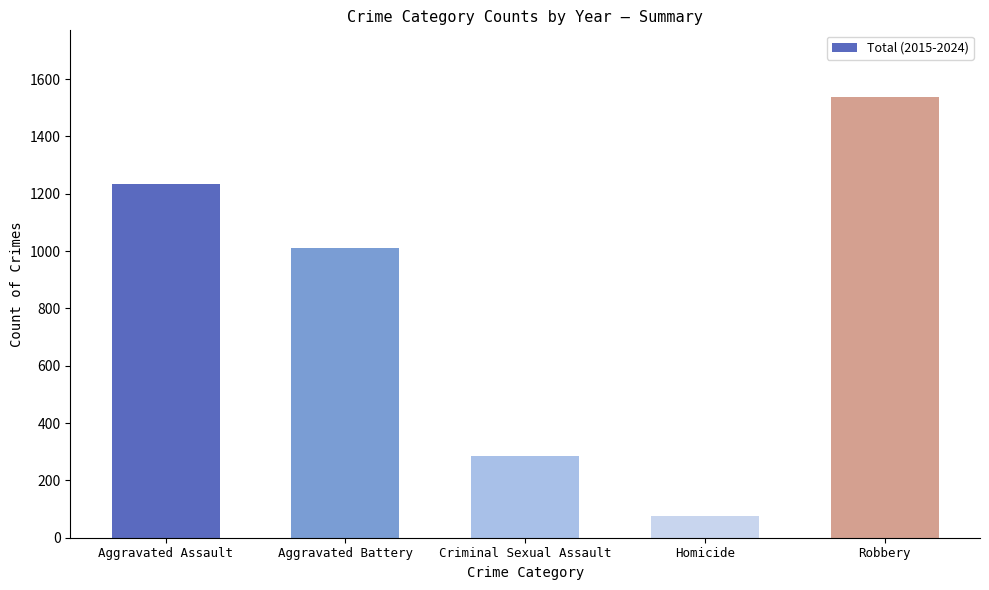

What position from the right is Aggravated Assault?

5